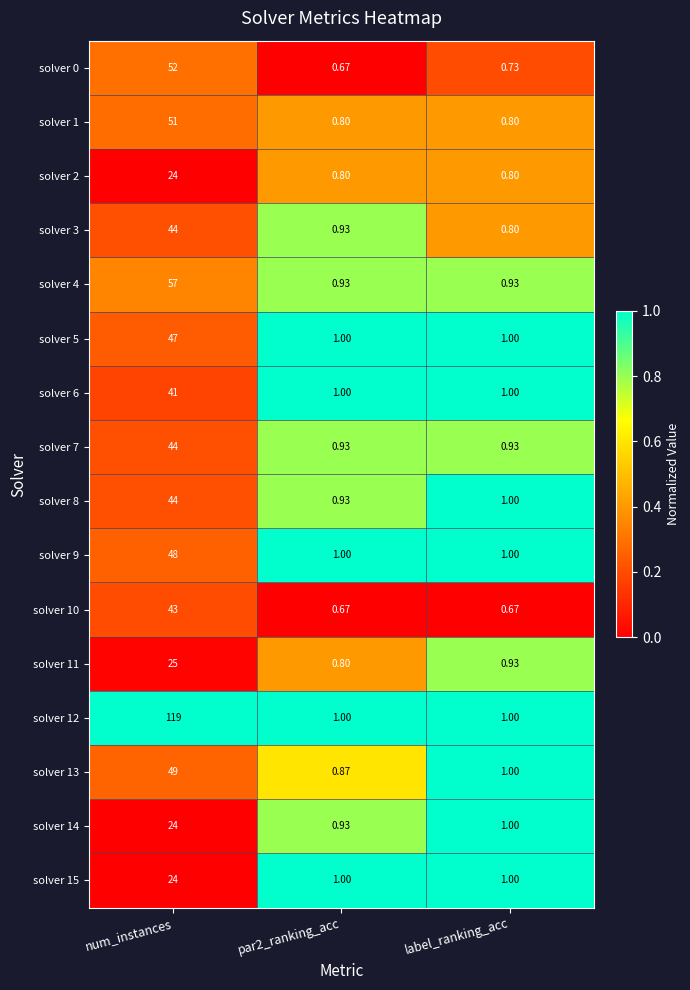

Which category has the highest value in the solver 8 series?

num_instances